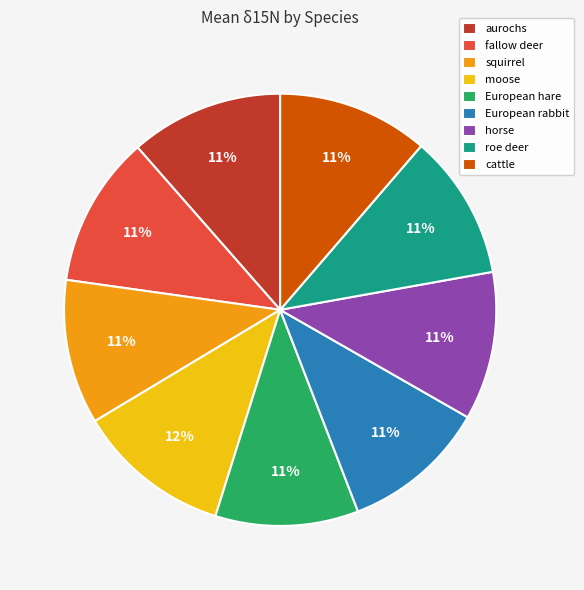

Count the number of slices in the pie.

9